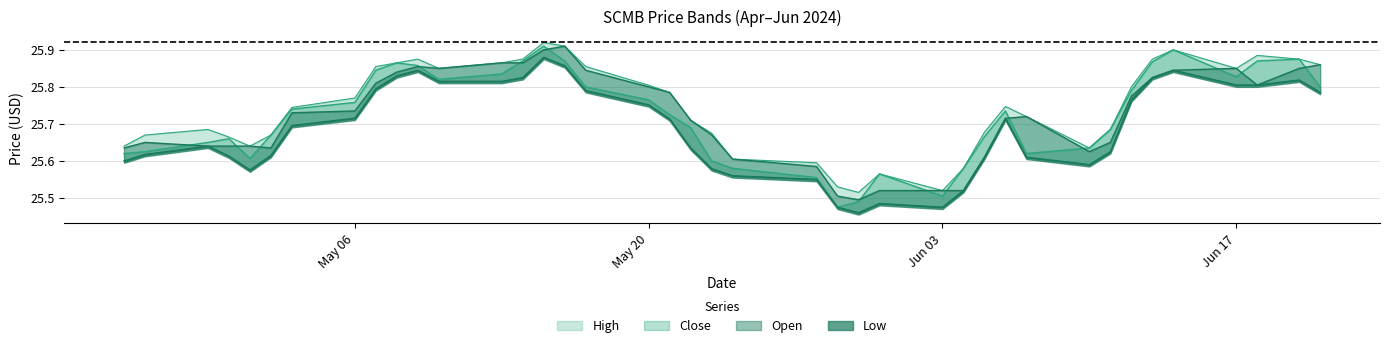

How many interior local valleys does the Open series have?

5